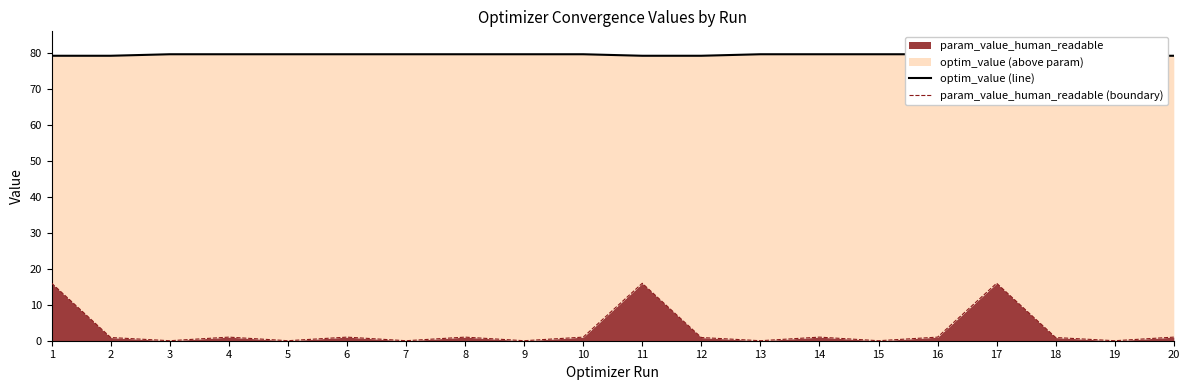

Reading left to right, list all the values displayed in this chart.

optim_value (line): 1=79.3	2=79.3	3=79.7	4=79.7	5=79.7	6=79.7	7=79.7	8=79.7	9=79.7	10=79.7	11=79.3	12=79.3	13=79.7	14=79.7	15=79.7	16=79.7	17=79.3	18=79.3	19=79.3	20=79.3
param_value_human_readable (boundary): 1=16.0	2=0.9	3=0.0	4=1.0	5=0.0	6=1.0	7=0.0	8=1.0	9=0.0	10=1.0	11=16.0	12=0.9	13=0.0	14=1.0	15=0.0	16=1.0	17=16.0	18=0.9	19=0.0	20=1.0